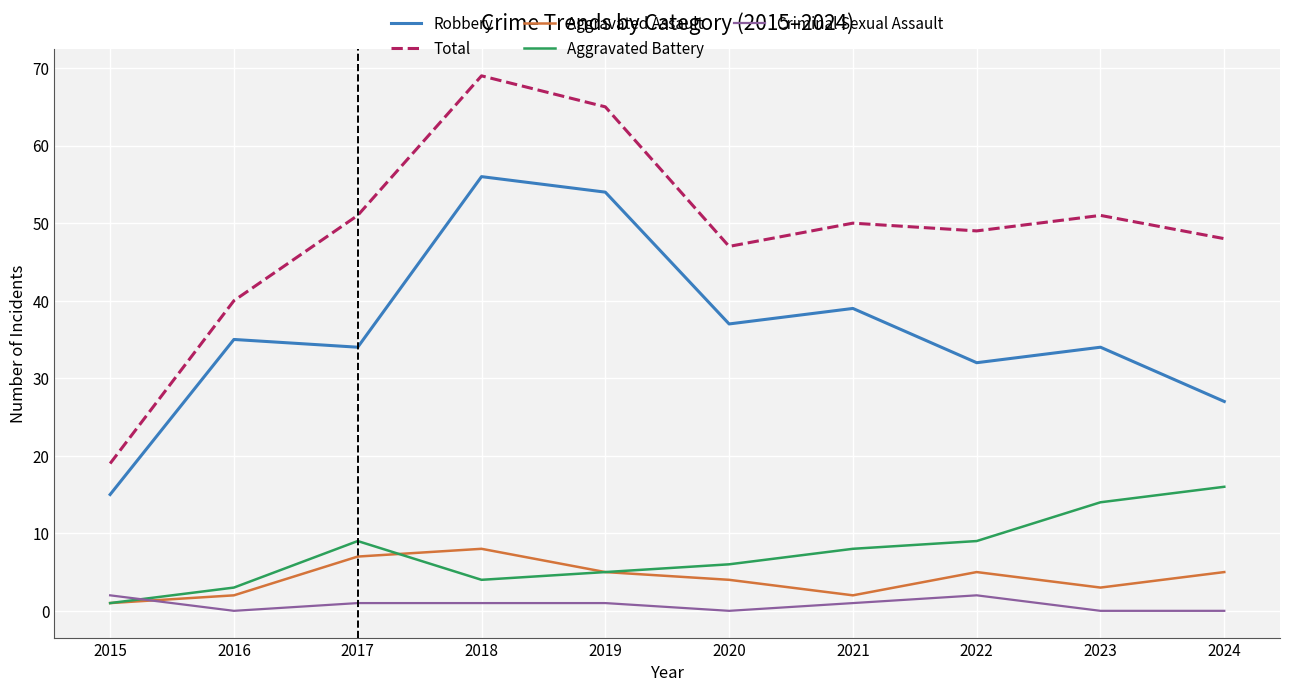

Which category has the lowest value in the Robbery series?

2015